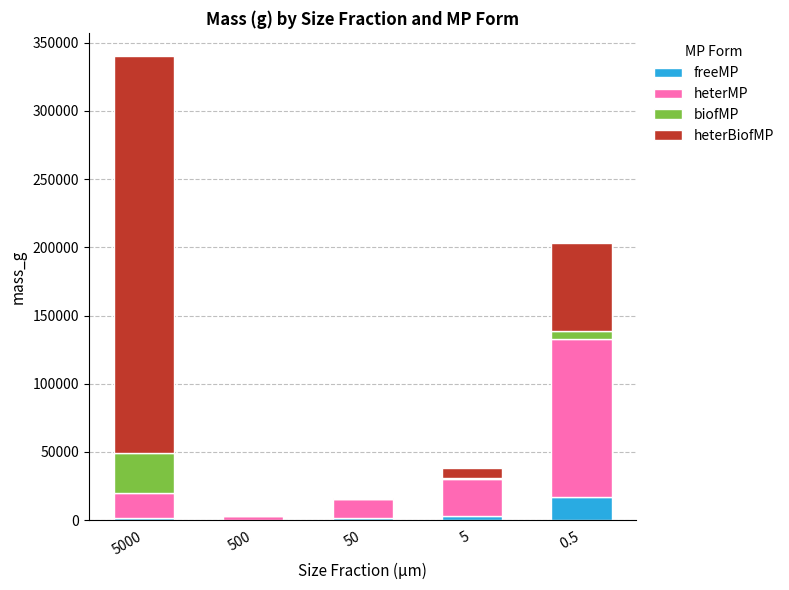

At which category is the sum across all series the highest?

5000